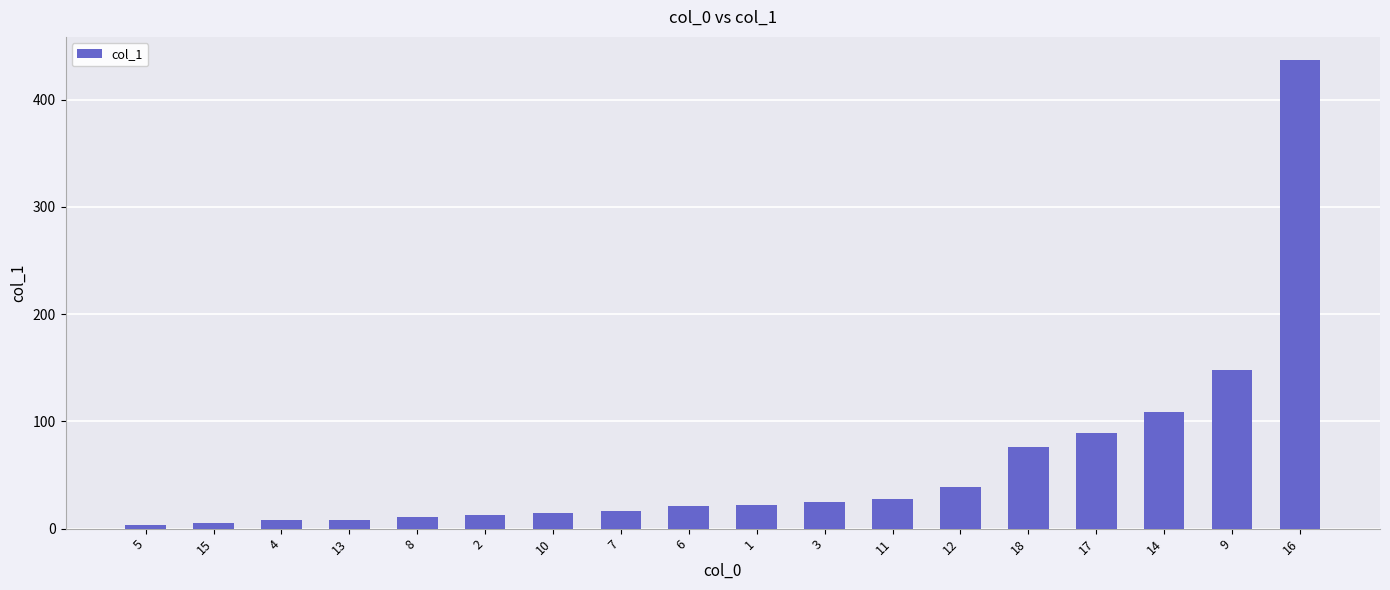

What is the label of the 18th bar from the left?

16